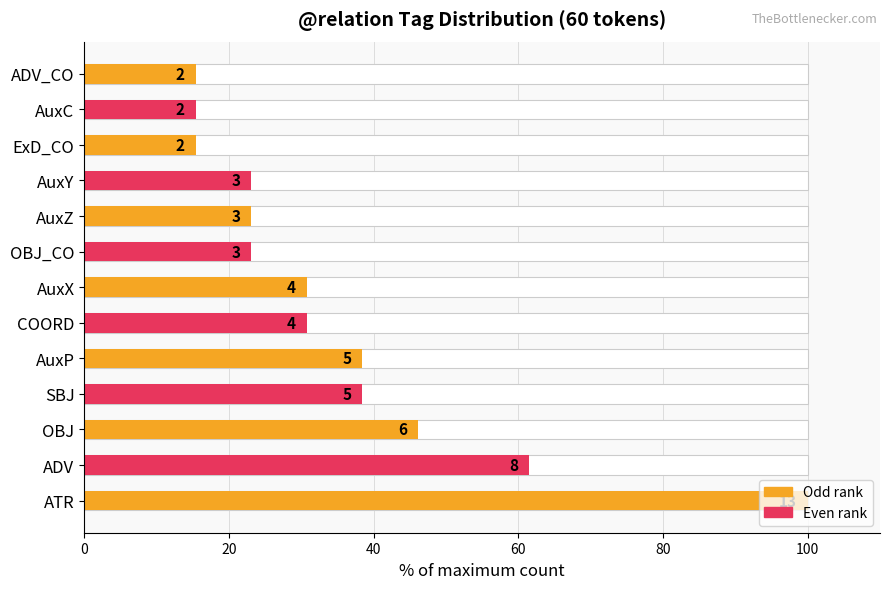

Reading right to left, what are all the values shown in this chart?

15.4	15.4	15.4	23.1	23.1	23.1	30.8	30.8	38.5	38.5	46.2	61.5	100.0